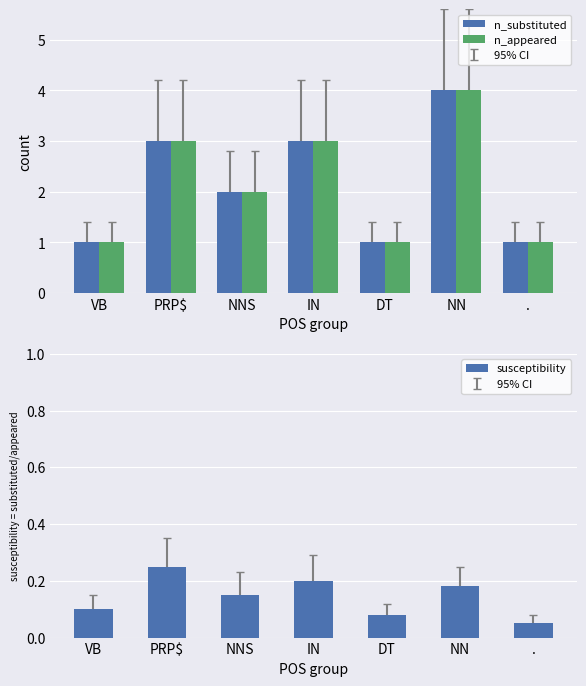

Reading left to right, transcribe all the data shown in this chart.

n_substituted: VB=1.0	PRP$=3.0	NNS=2.0	IN=3.0	DT=1.0	NN=4.0	.=1.0
n_appeared: VB=1.0	PRP$=3.0	NNS=2.0	IN=3.0	DT=1.0	NN=4.0	.=1.0
susceptibility: VB=0.1	PRP$=0.2	NNS=0.1	IN=0.2	DT=0.1	NN=0.2	.=0.1